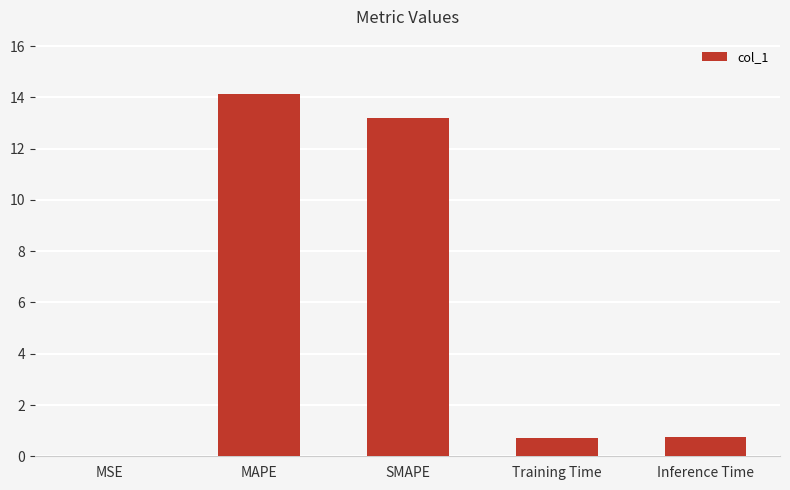

Which label corresponds to the largest value in the chart?

MAPE